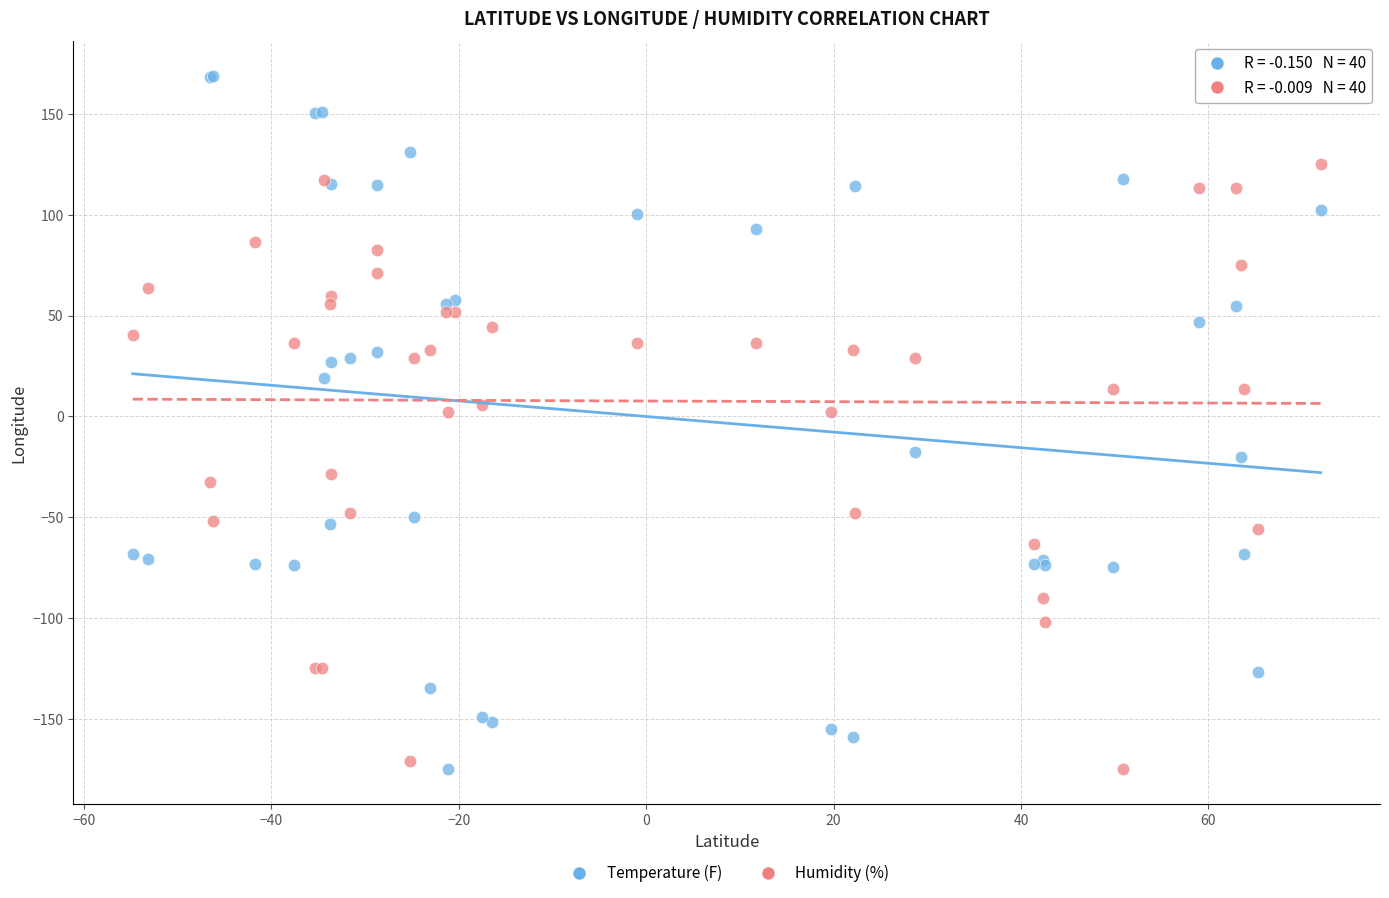

Which series contains the highest Y value?

Temperature (F)